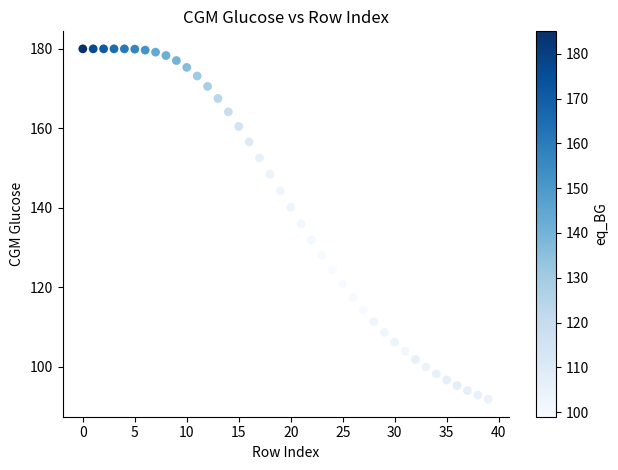

What is the range of Y values (max minus min)?

88.2